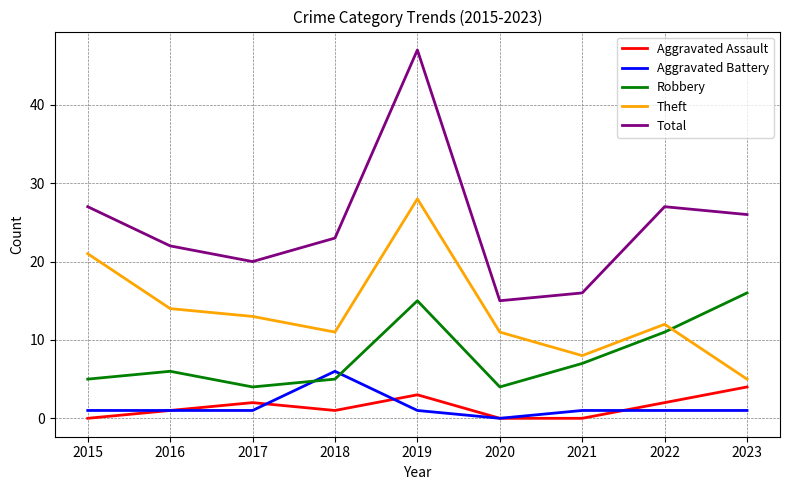

How many distinct data groups are displayed?

5